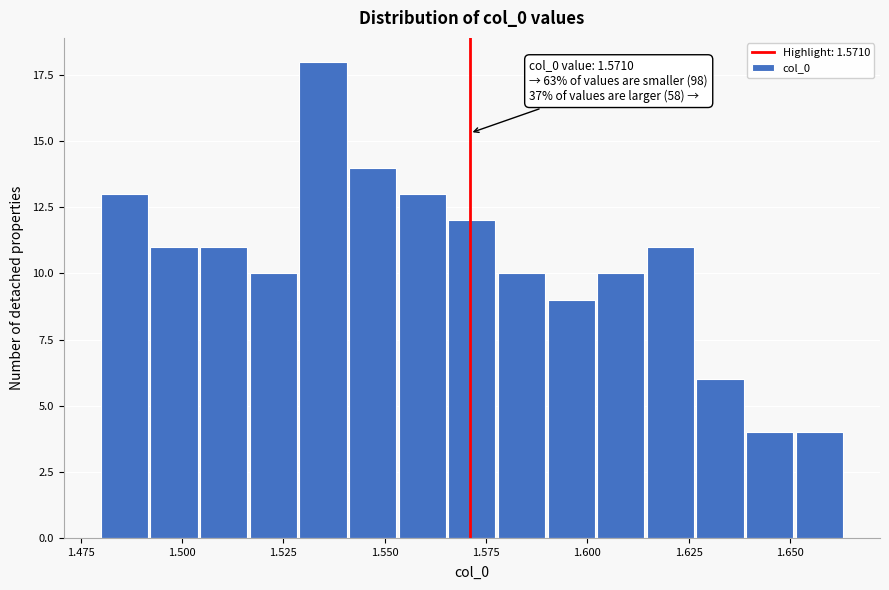

Around what value on the x-axis is the tallest bar? Give the approximate position of its centre, as read against the axis.

1.535